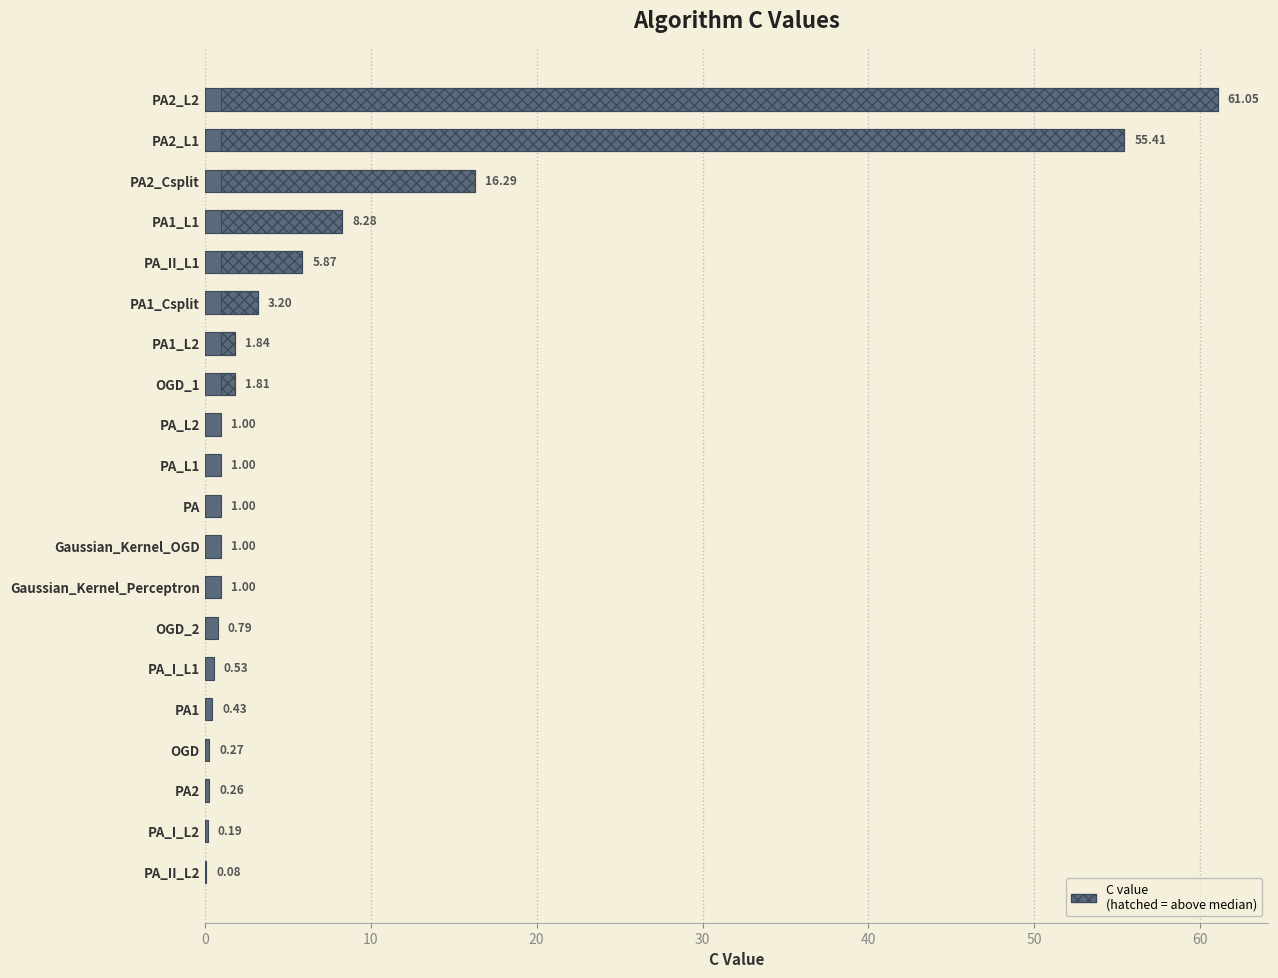

What is the minimum value shown in the chart?

0.1